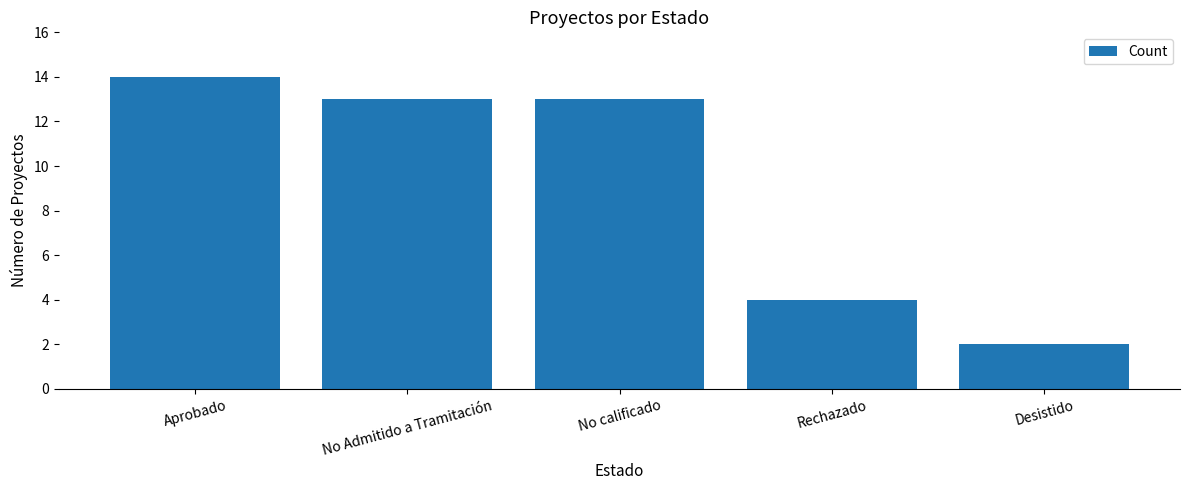

What is the label of the 5th bar from the right?

Aprobado